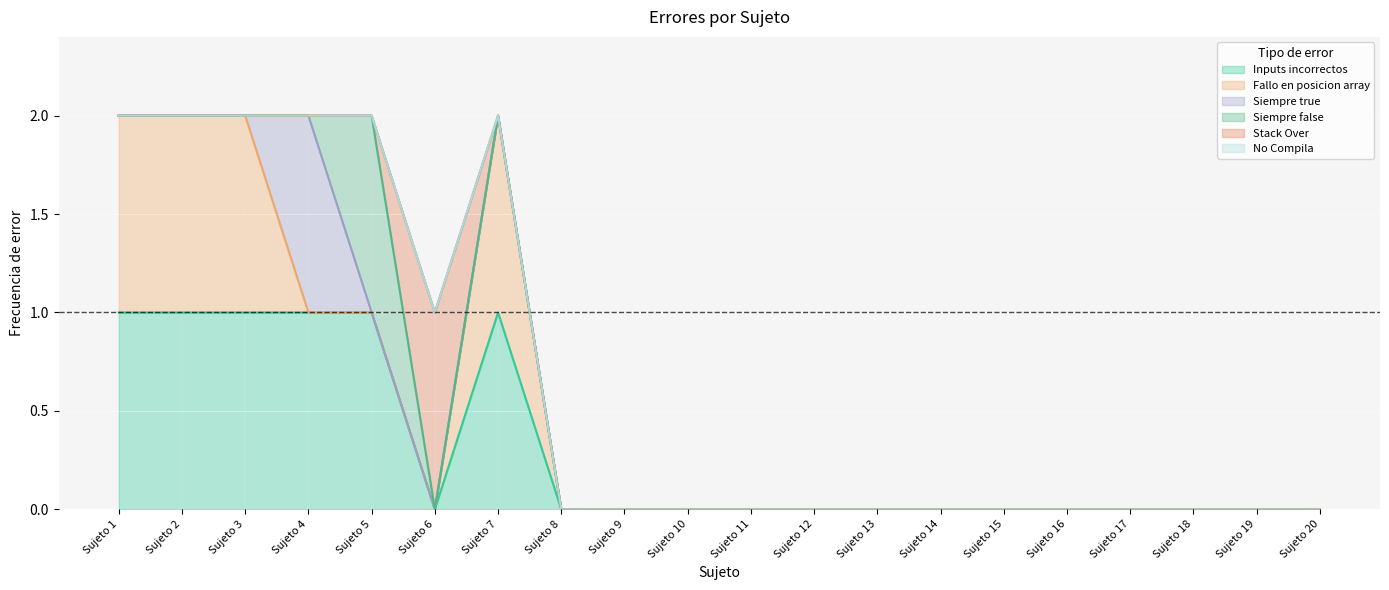

The Siempre true series shows 0 at Sujeto 9. True or false?

False